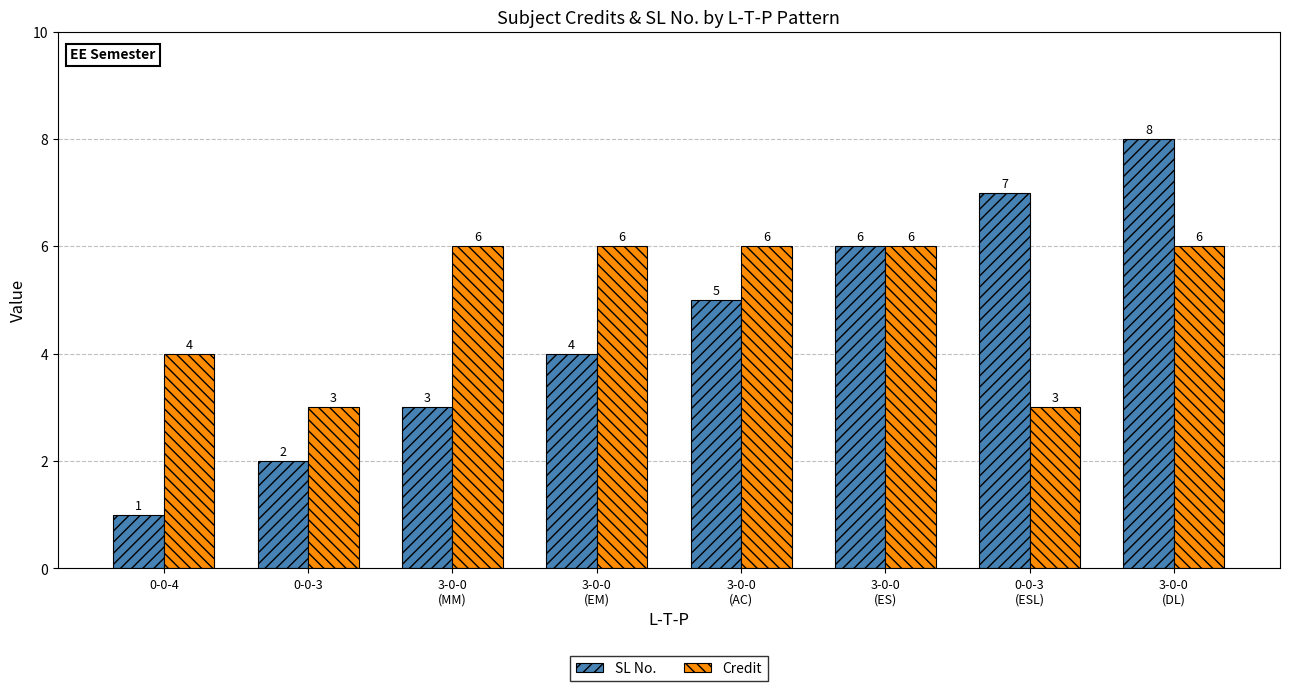

Where is SL No. nearest to the value 4?

3-0-0
(EM)